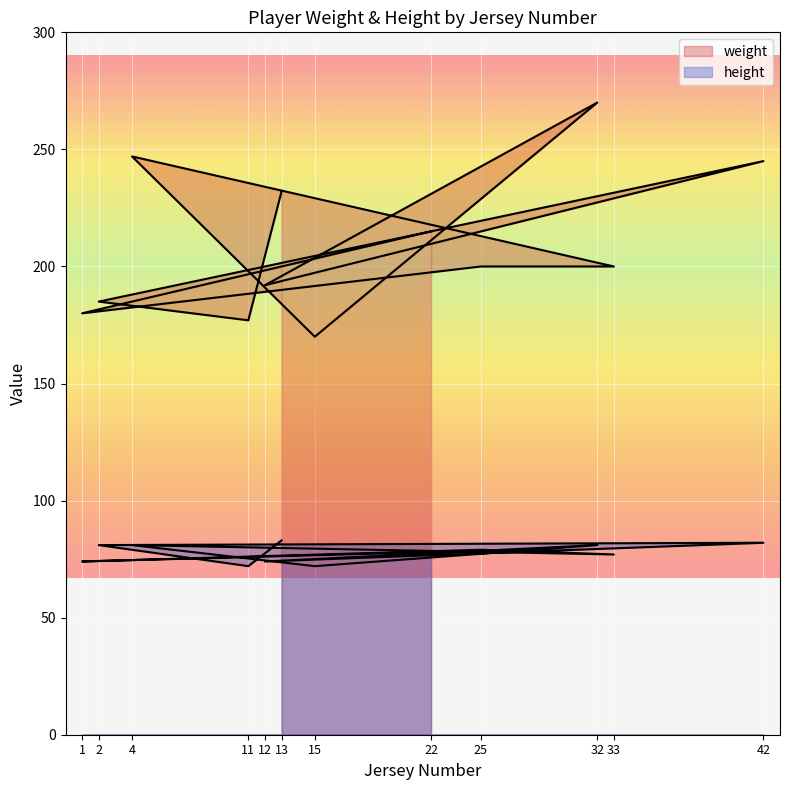

True or false: height and weight cross at least once.

False